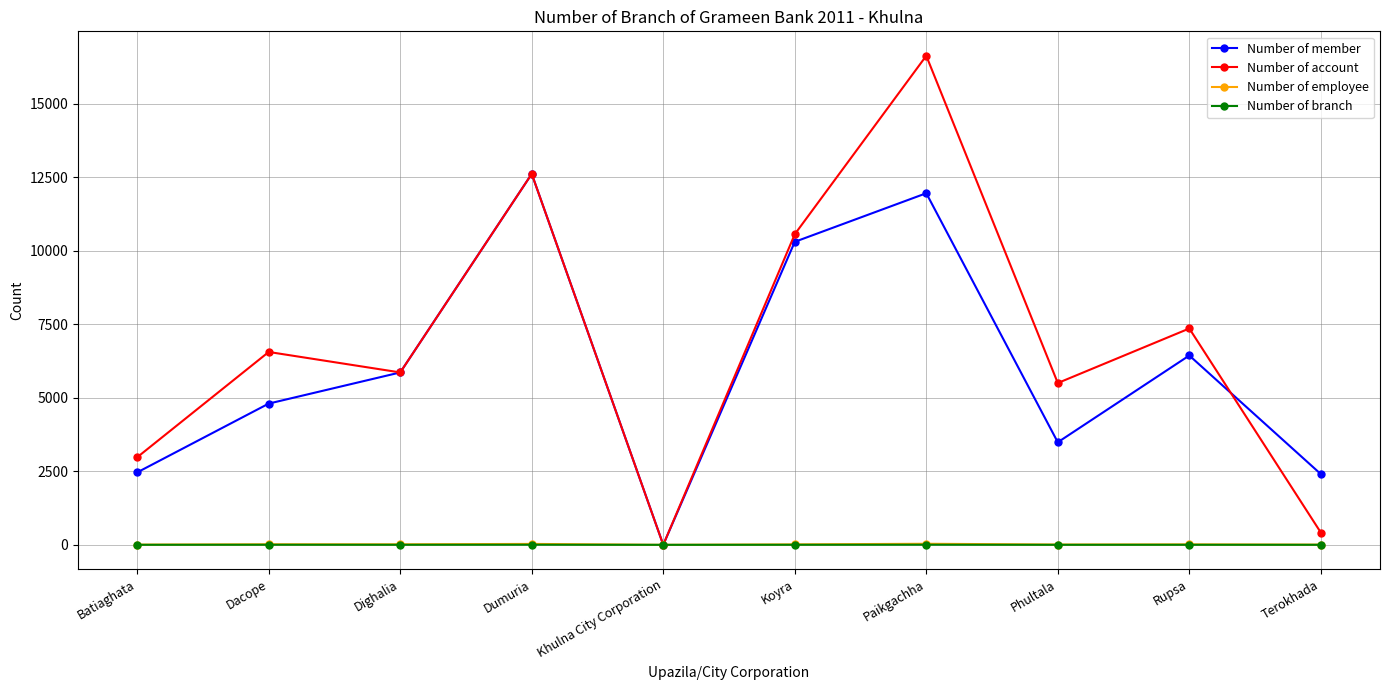

Which label corresponds to the largest value in the chart?

Paikgachha